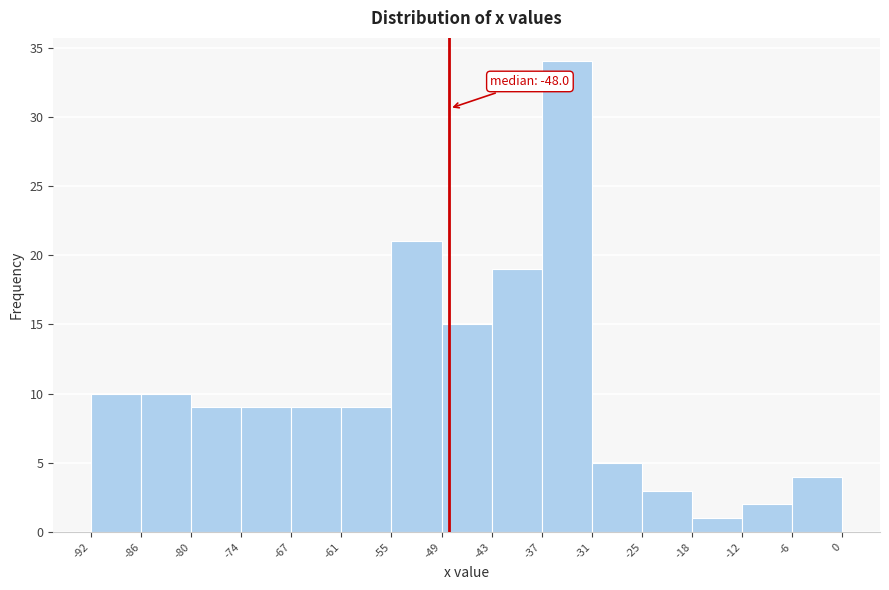

Over which range of the x-axis is the bar tallest?

-37 to -31